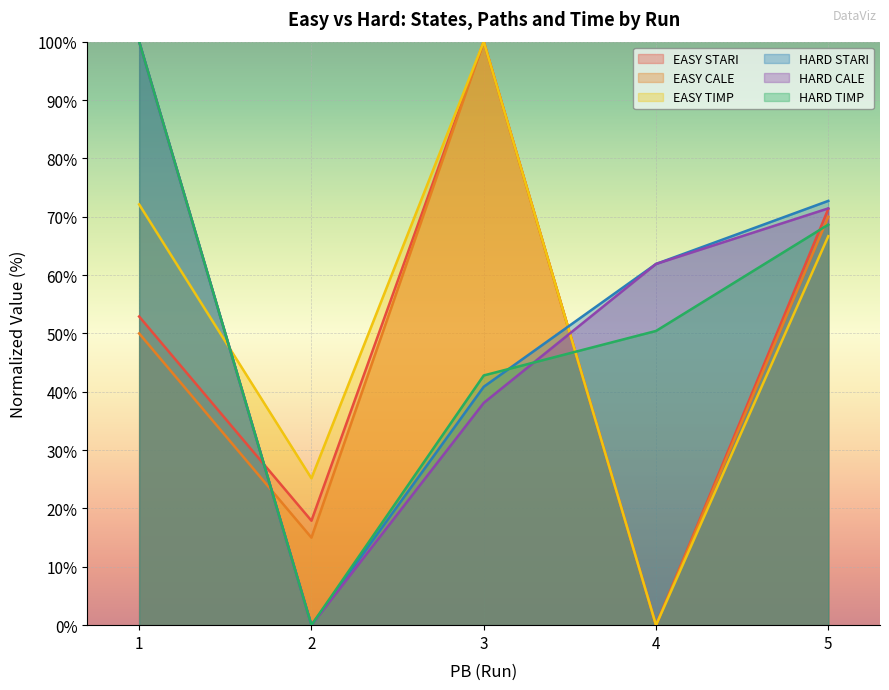

What is the difference between the second highest and second lowest values in the HARD STARI series?

31.9